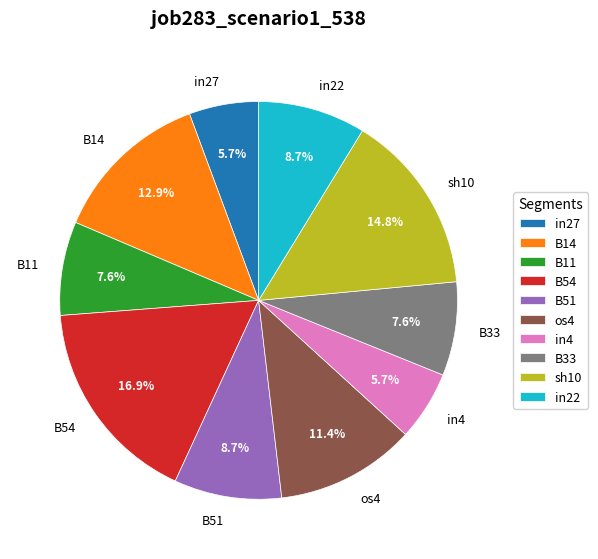

Is in27 the majority of the pie?

No